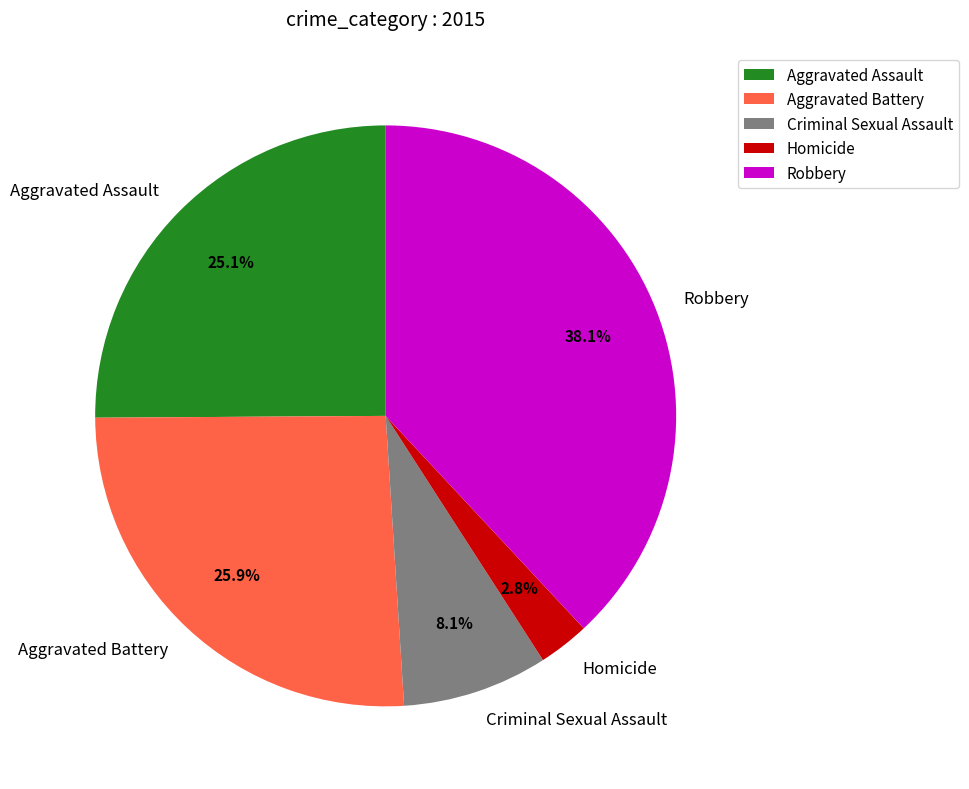

What percentage is NOT represented by Homicide?

97.2%